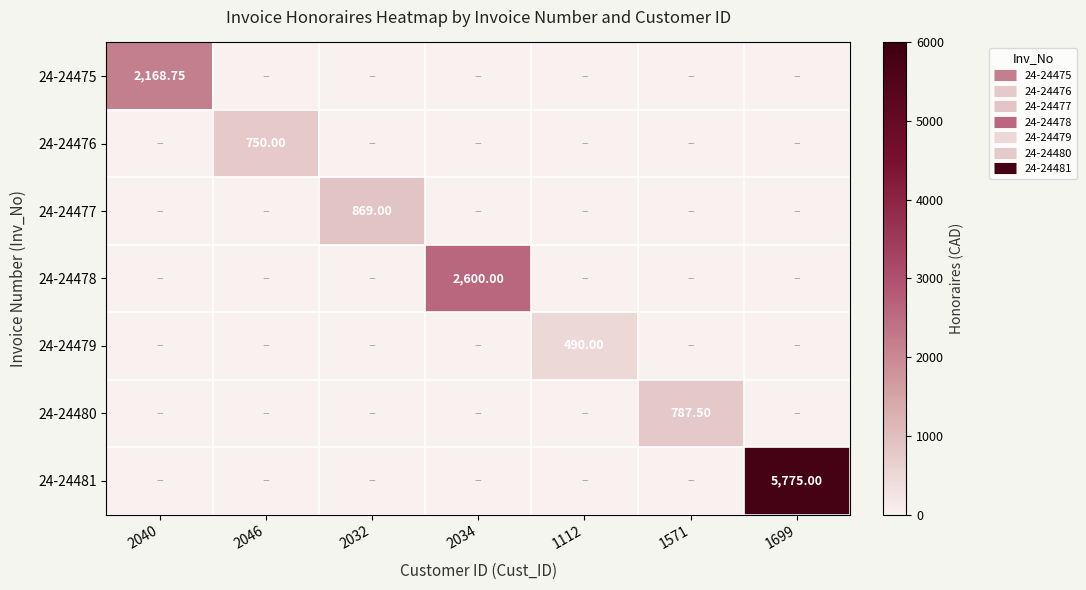

The value of 24-24475 at 1699 is -1490.8. True or false?

False